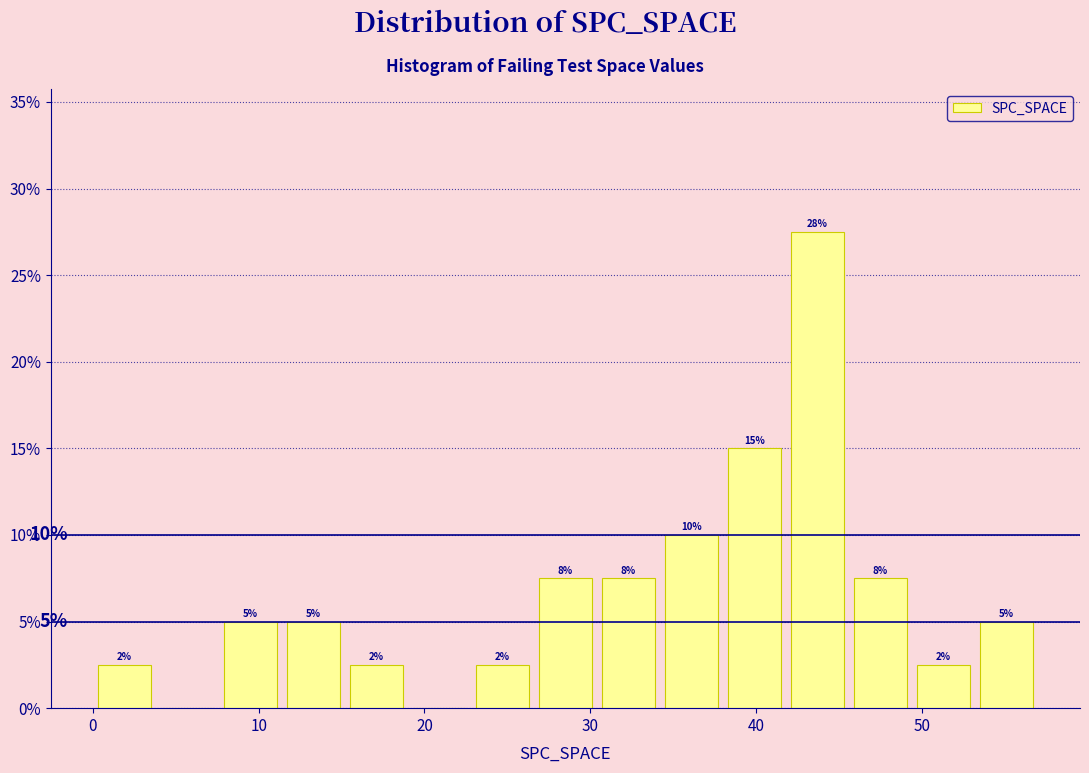

Around what value on the x-axis is the tallest bar? Give the approximate position of its centre, as read against the axis.

44